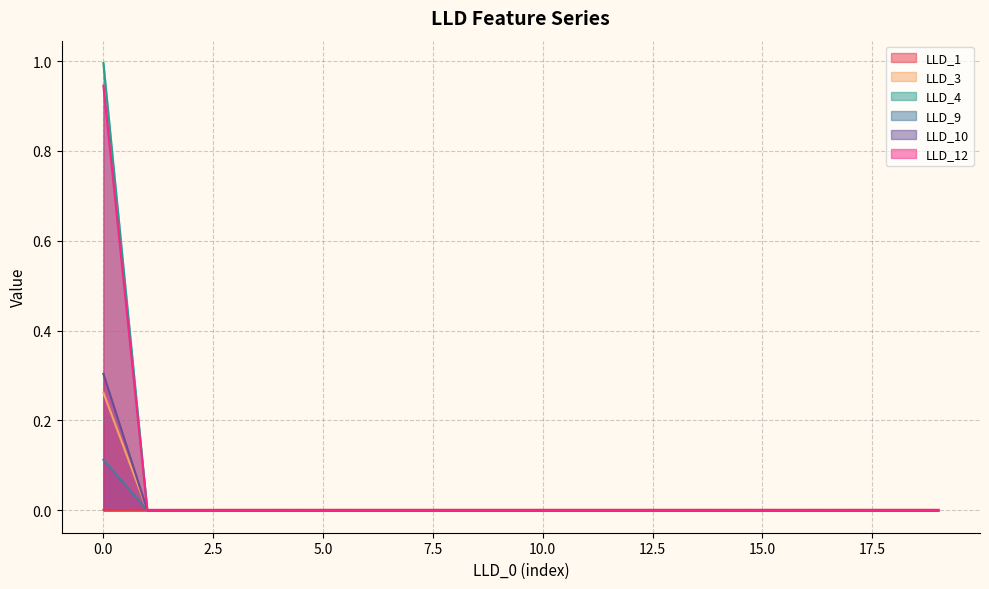

What is the sum of all LLD_10 values?

0.1